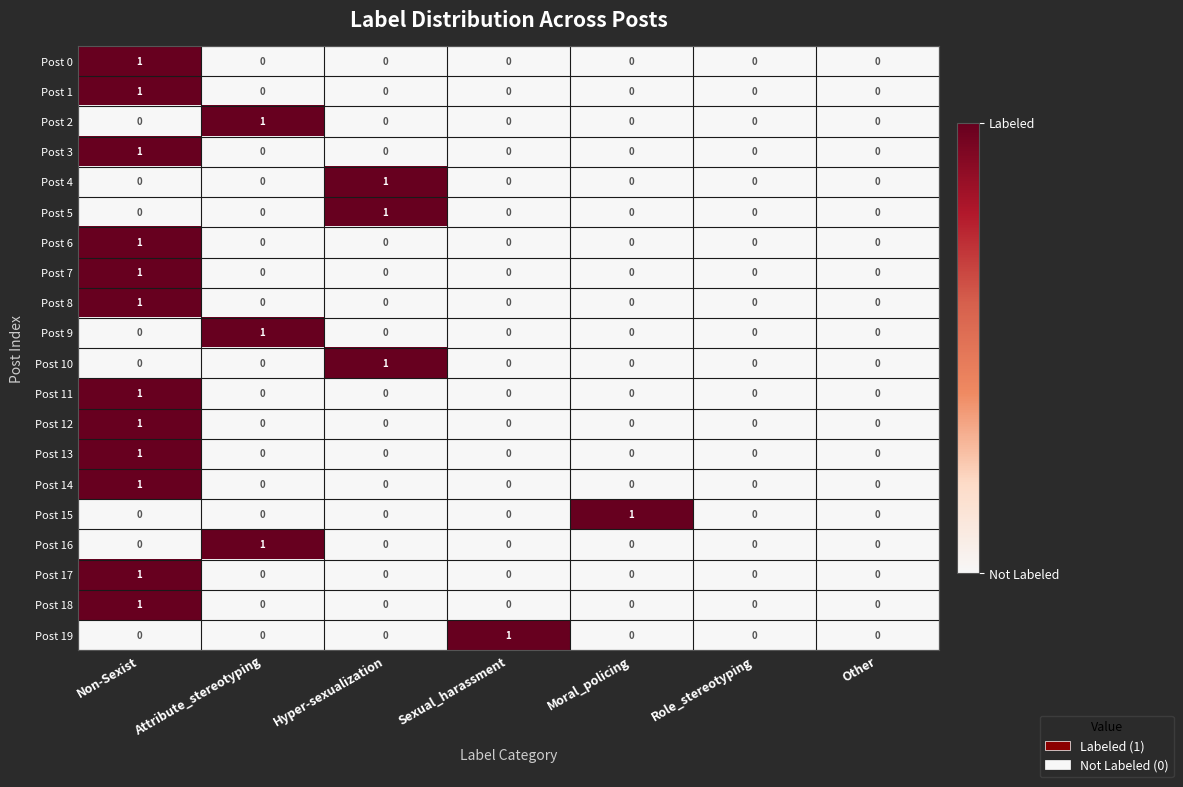

At which category is the sum across all series the highest?

Non-Sexist